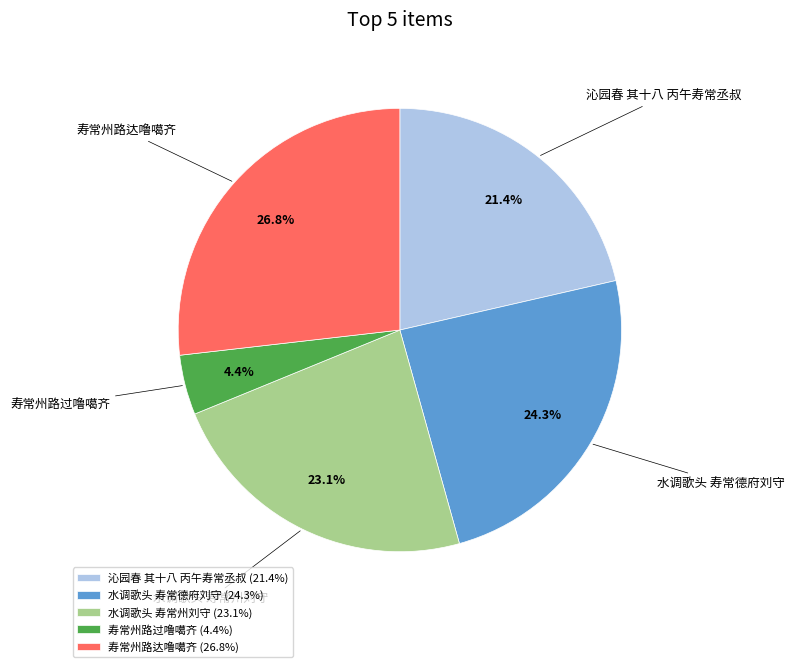

Combined, what portion of the pie is 沁园春 其十八 丙午寿常丞叔 and 寿常州路达噜噶齐?

48.2%